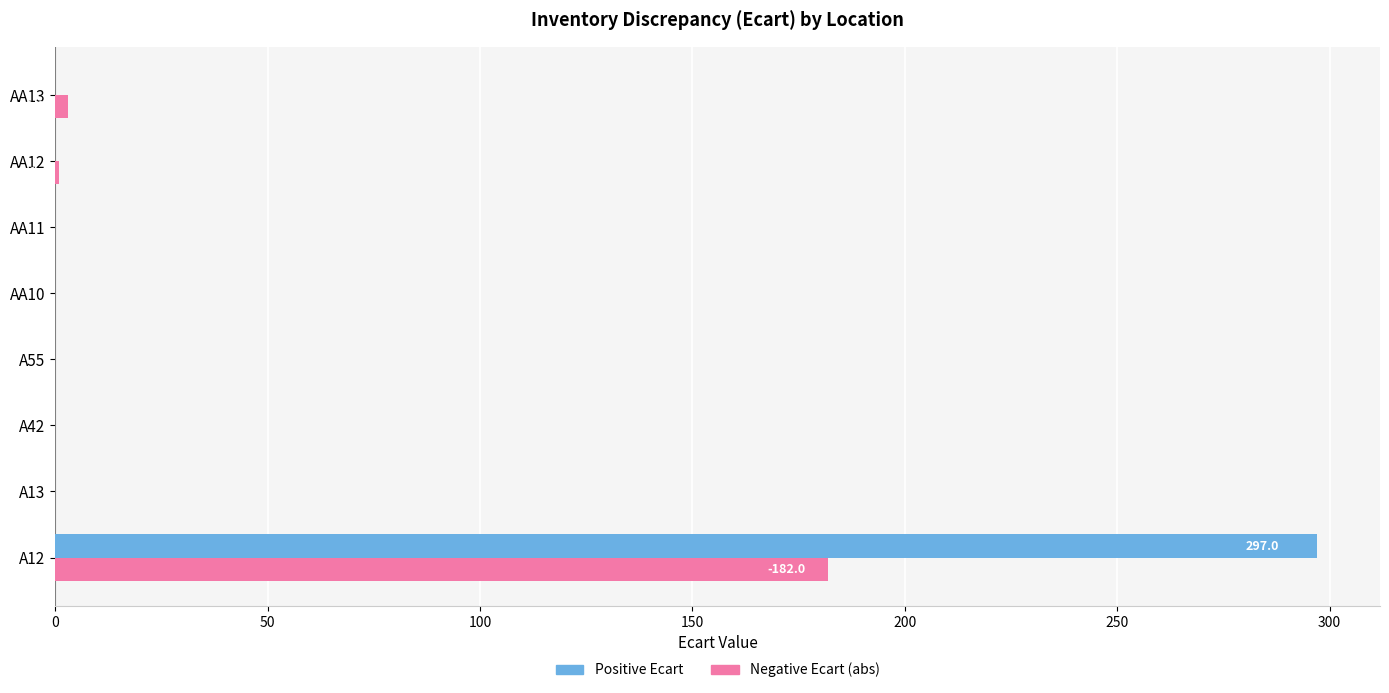

At which category is the sum across all series the highest?

A12